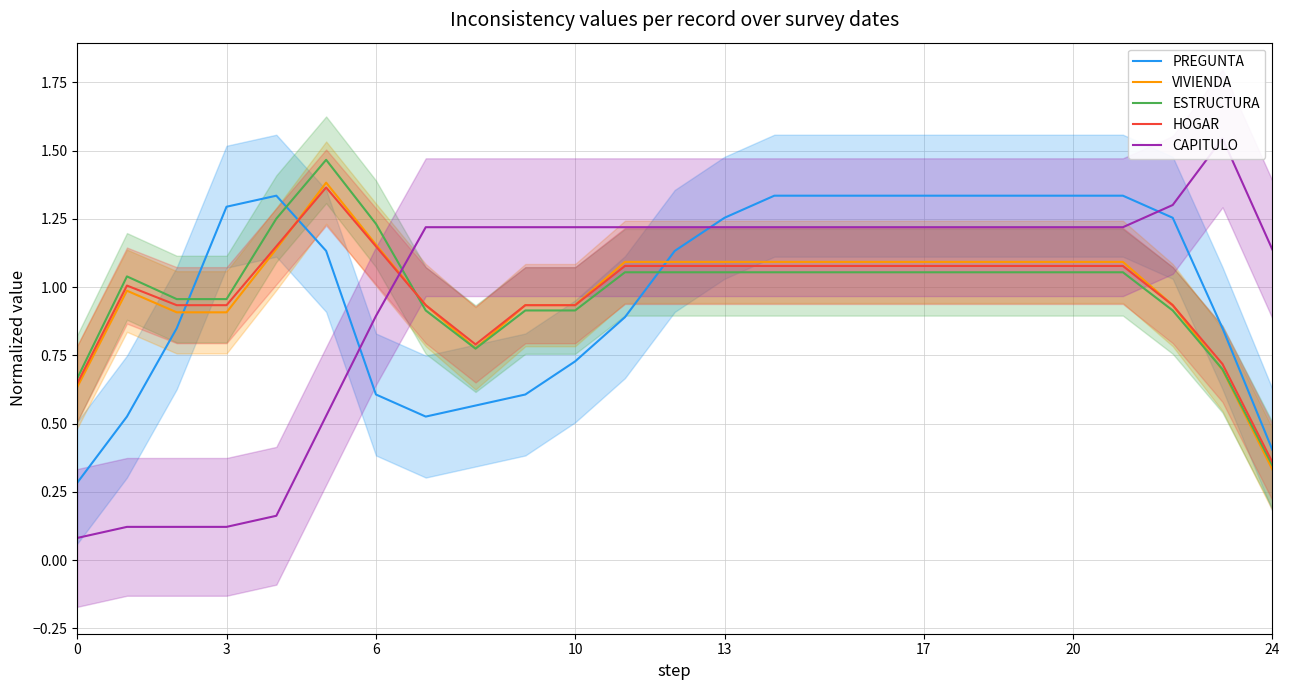

At which label is HOGAR closest to 0?

24